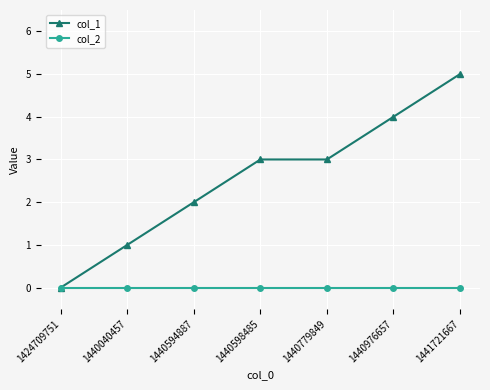

Rank the series by their maximum value, from highest to lowest.

col_1, col_2